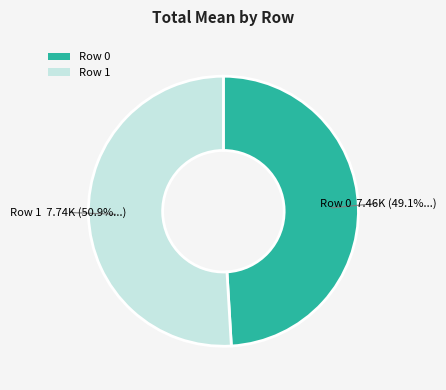

Is there a majority slice in this chart?

Yes